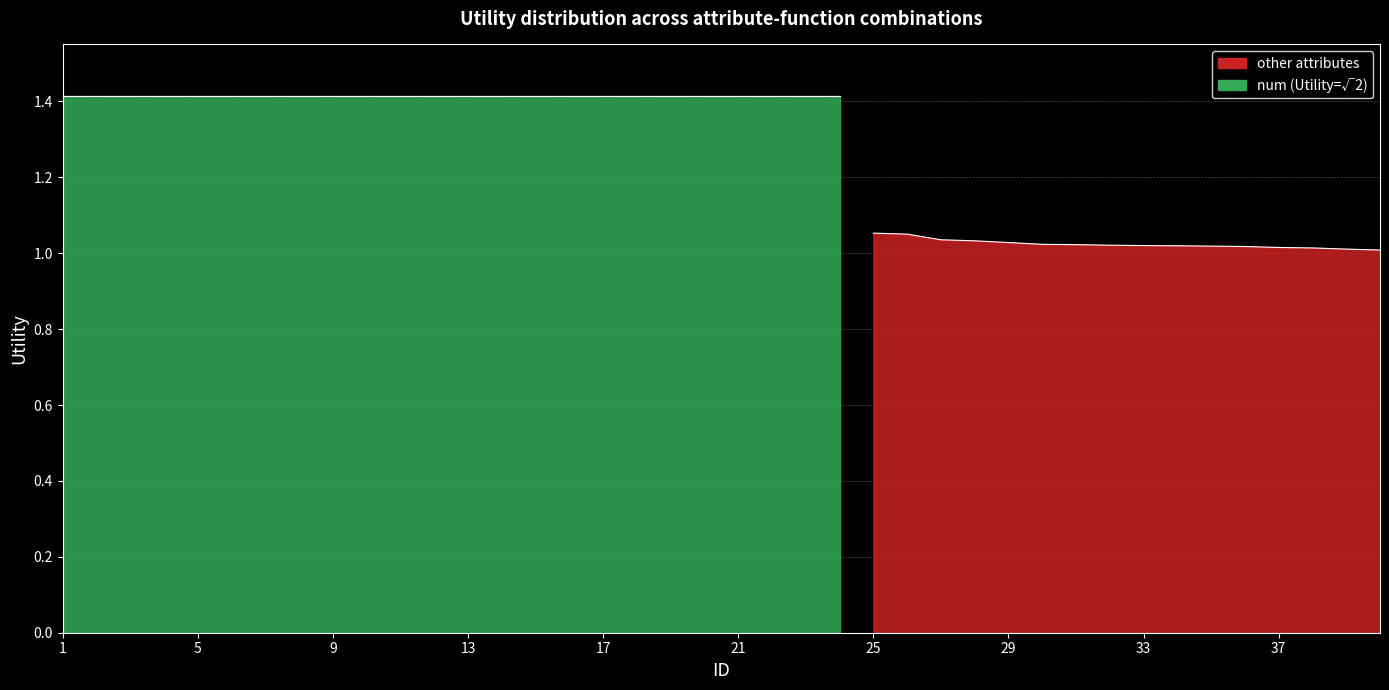

What is the ratio of the value at 2 to the value at 20?

1.0